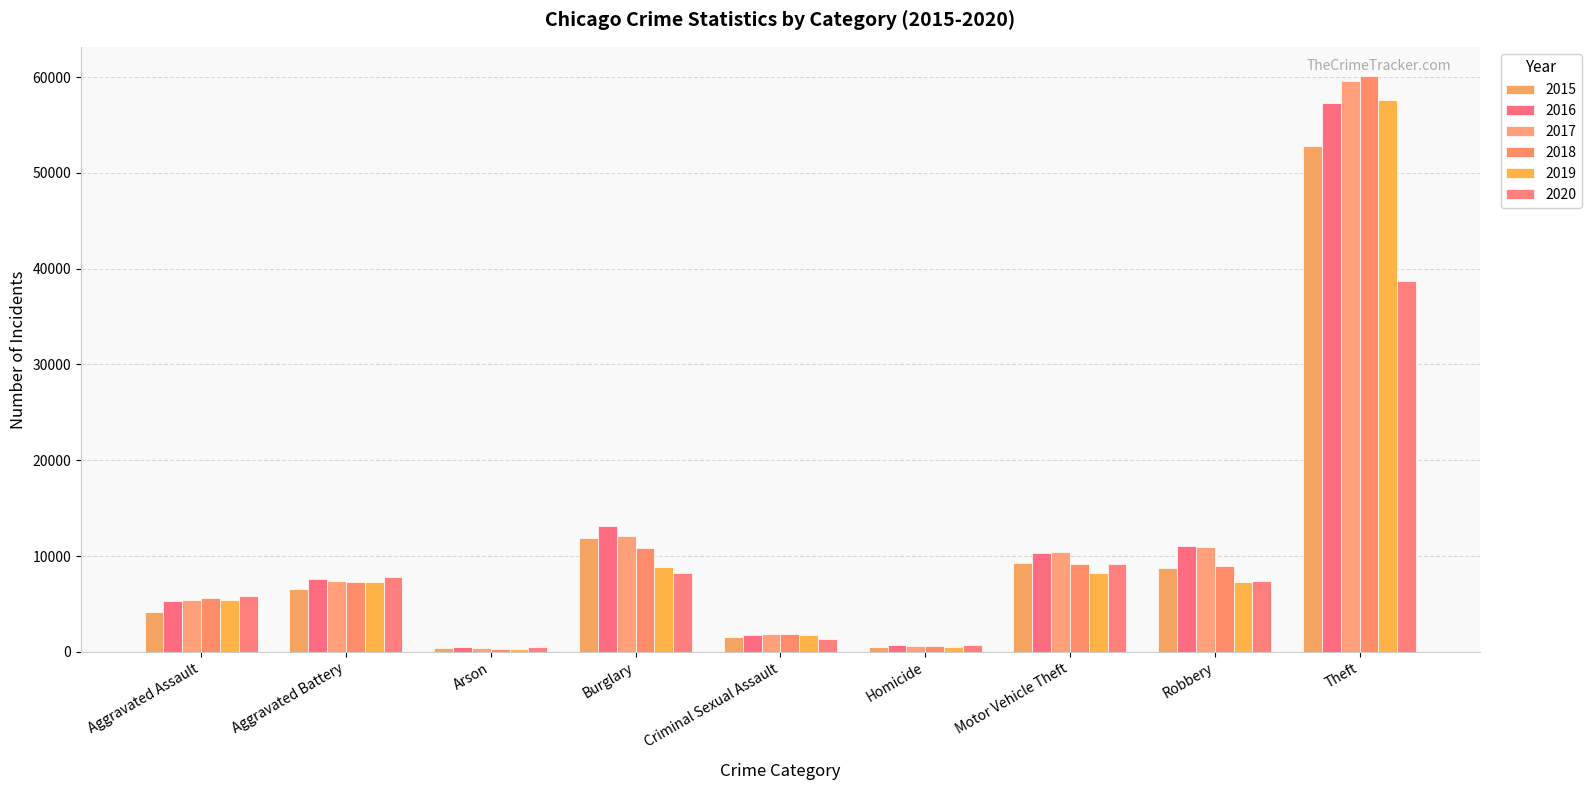

How many distinct data groups are displayed?

6